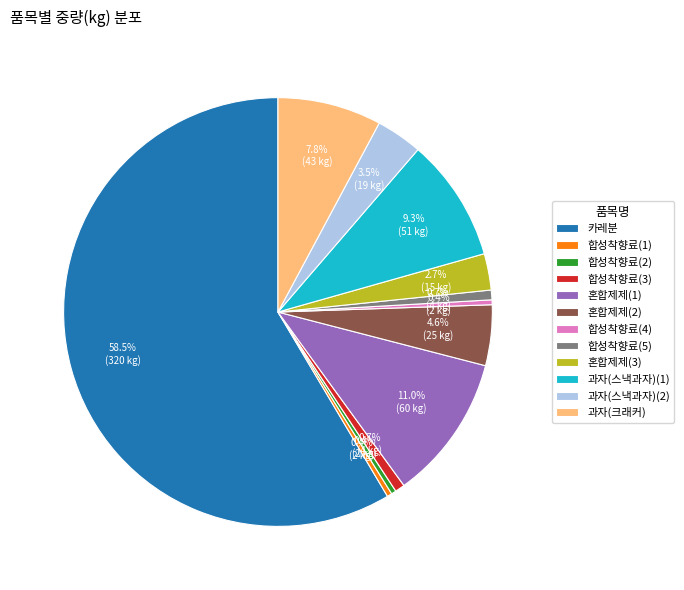

Approximately how many times larger is the value at 혼합제제(3) compared to 합성착향료(1)?

7.5